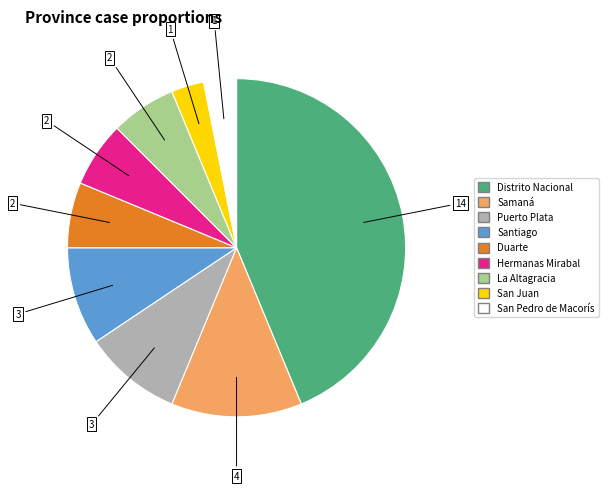

Which has a higher value, Santiago or Hermanas Mirabal?

Santiago